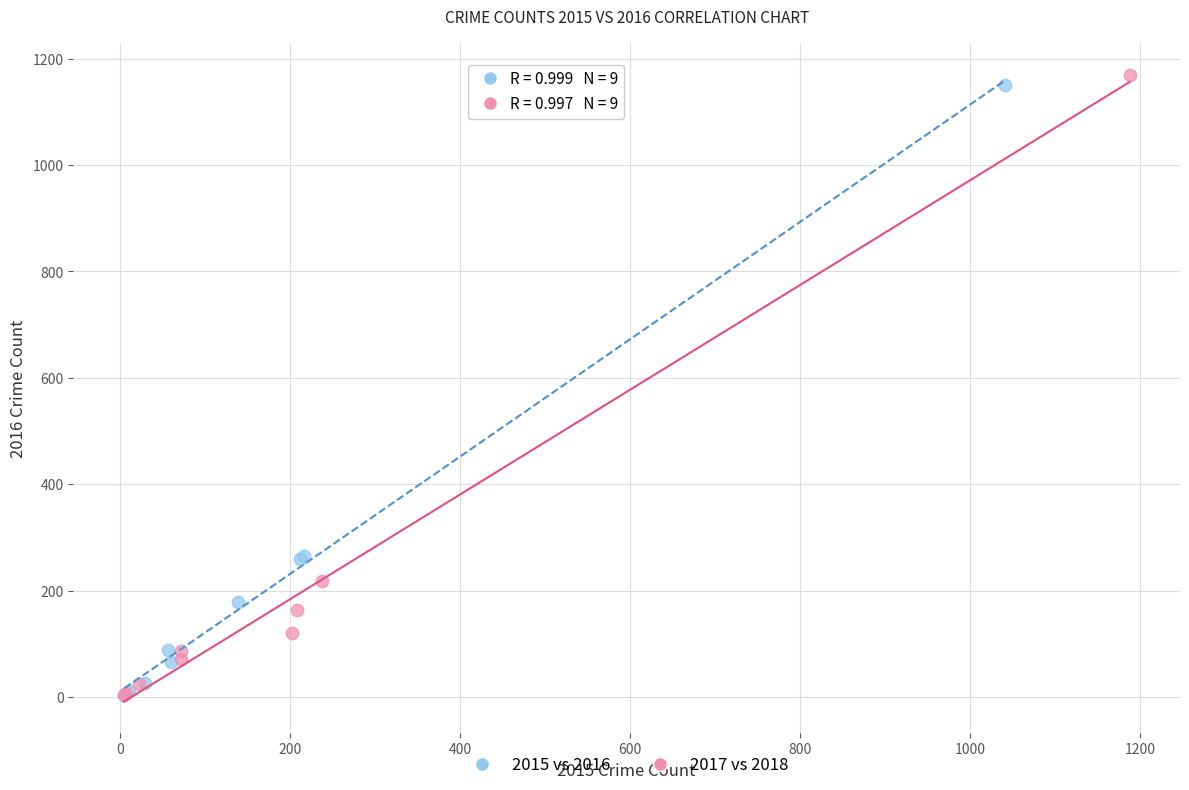

Which series has the widest spread of Y values?

2017 vs 2018